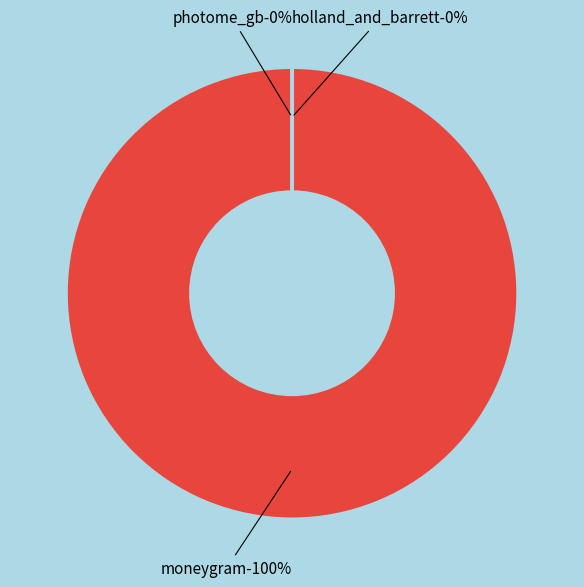

Which slice is the largest?

moneygram